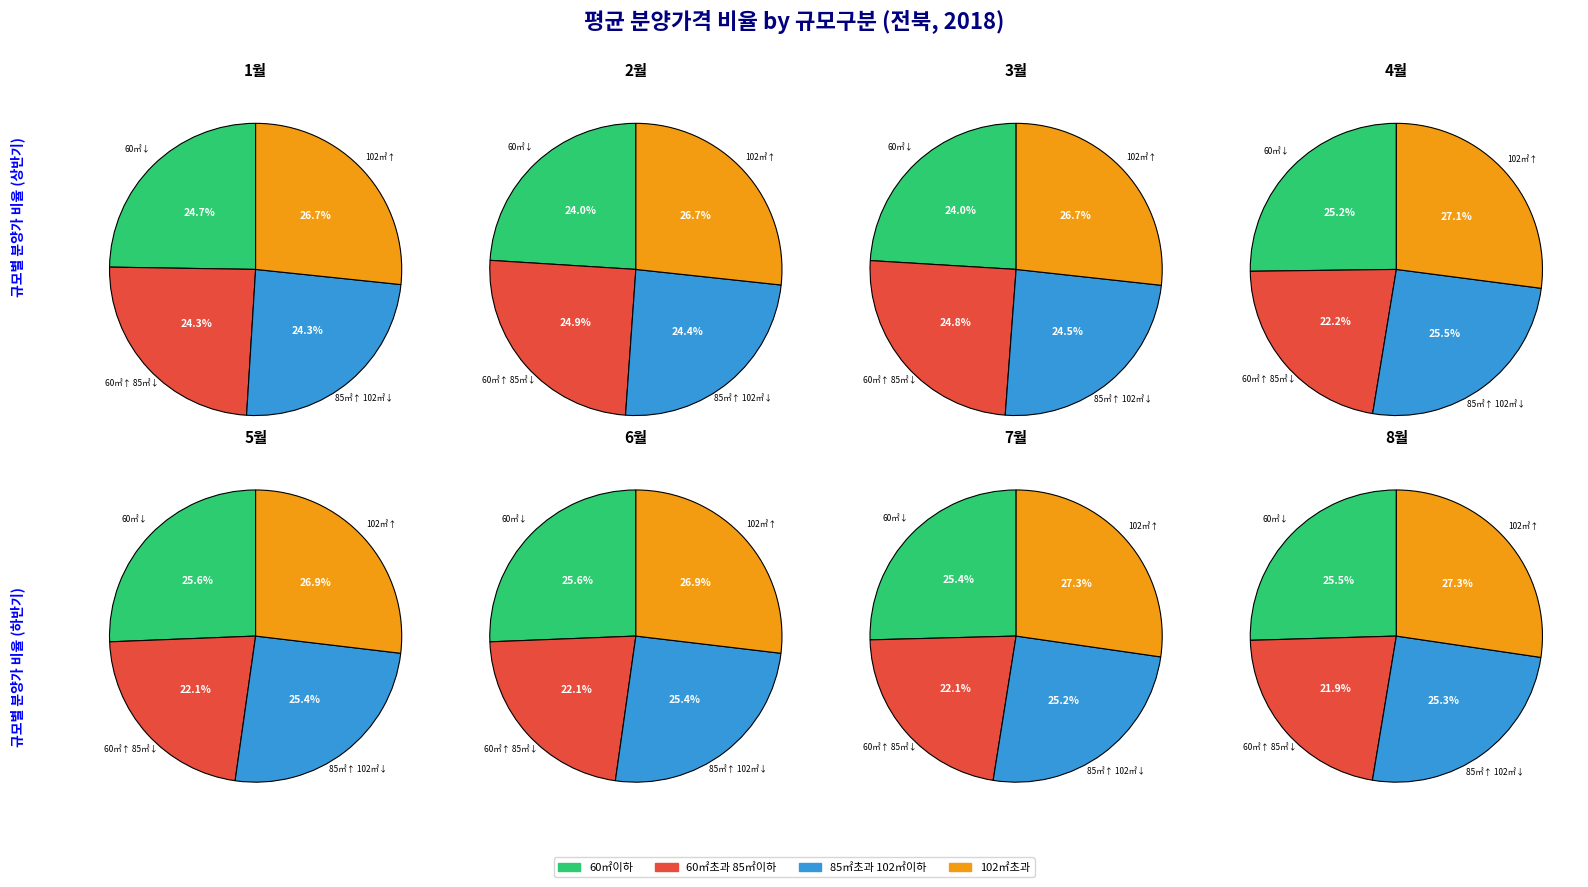

The 전용면적 102㎡초과 slice represents 4% of the pie. True or false?

False